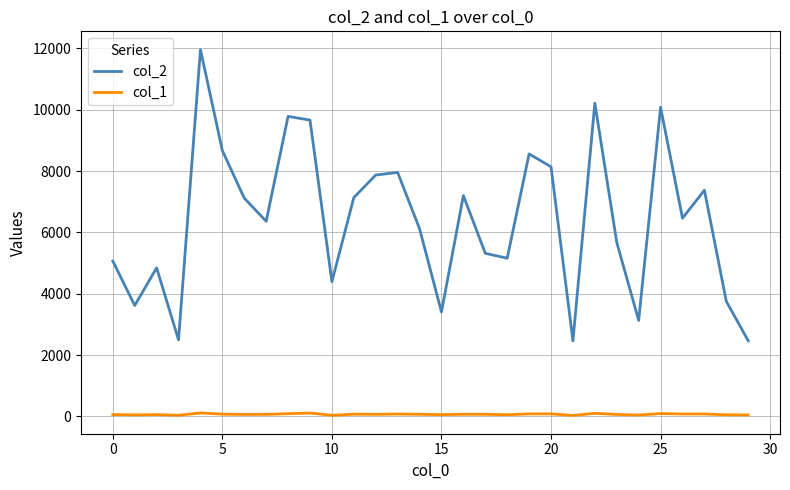

Which series has the largest range (max minus min)?

col_2